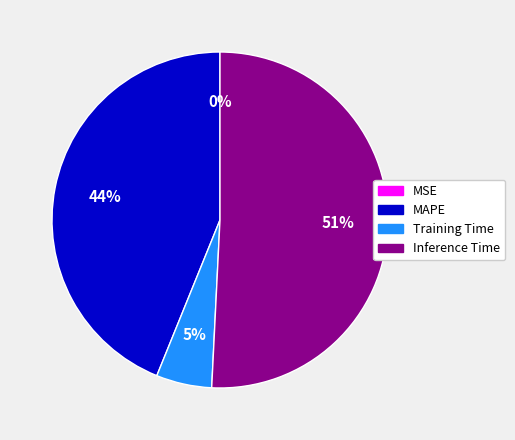

Which has a higher value, MAPE or Training Time?

MAPE